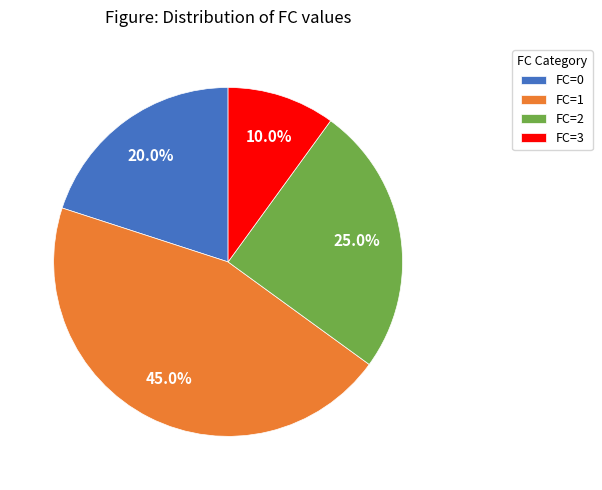

What is the ratio of the value at FC=0 to the value at FC=3?

2.0